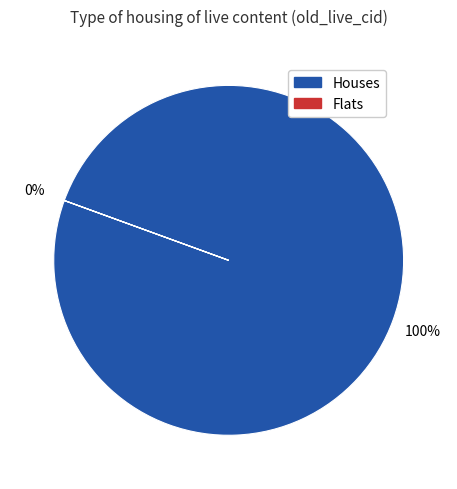

Rank the series at 70733 from highest to lowest value.

Houses, Flats